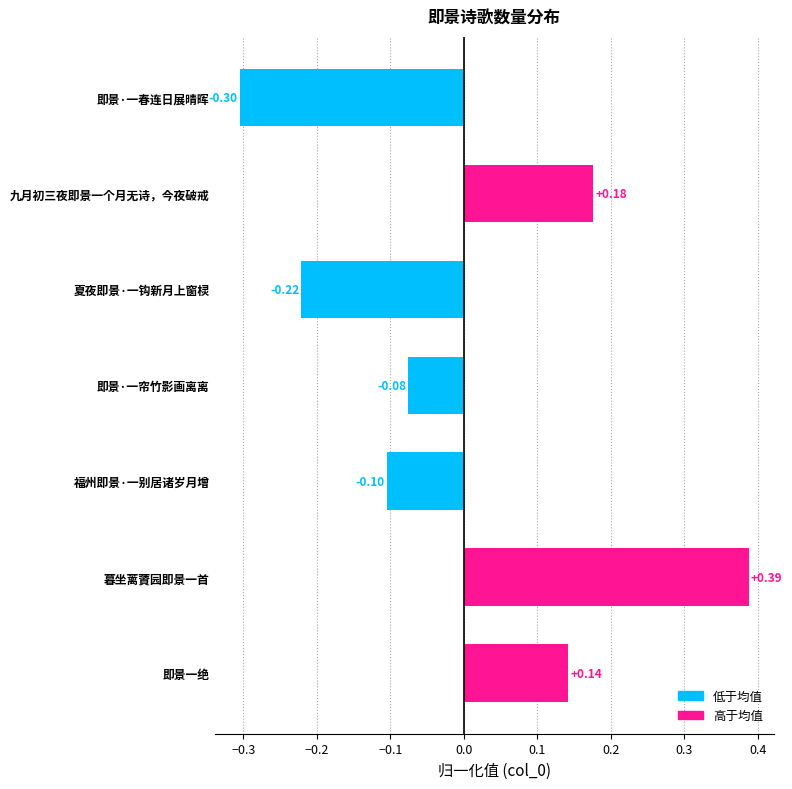

What is the difference between the second highest and minimum values?

0.5